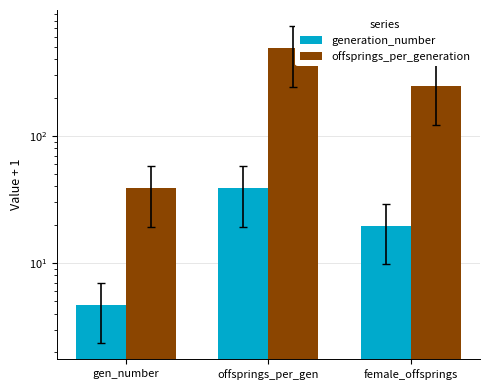

Between gen_number and female_offsprings, which series saw the biggest shift?

offsprings_per_generation